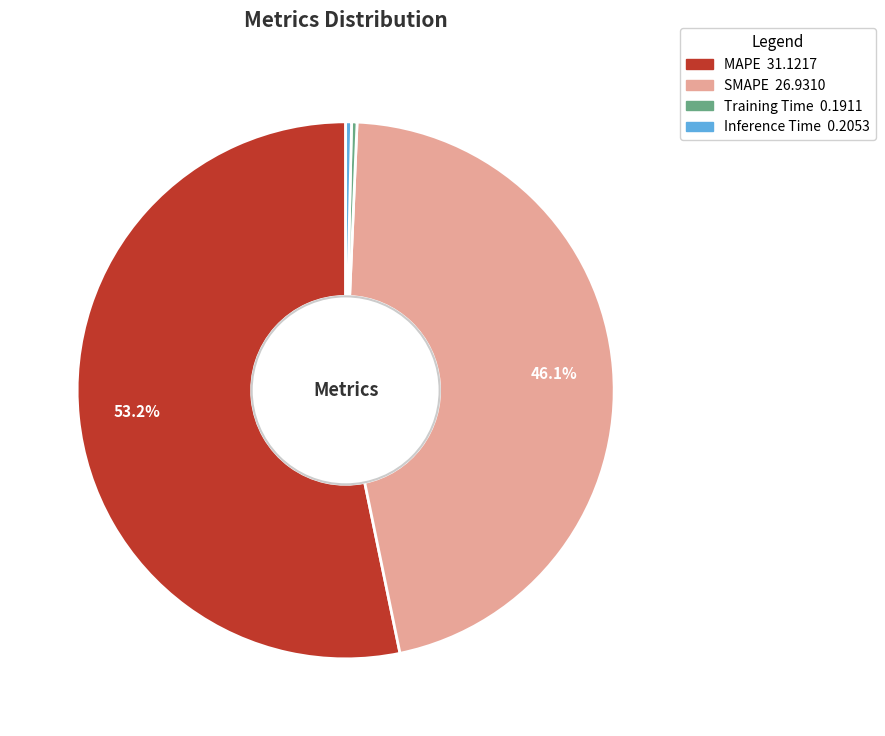

How many segments does this pie chart have?

4